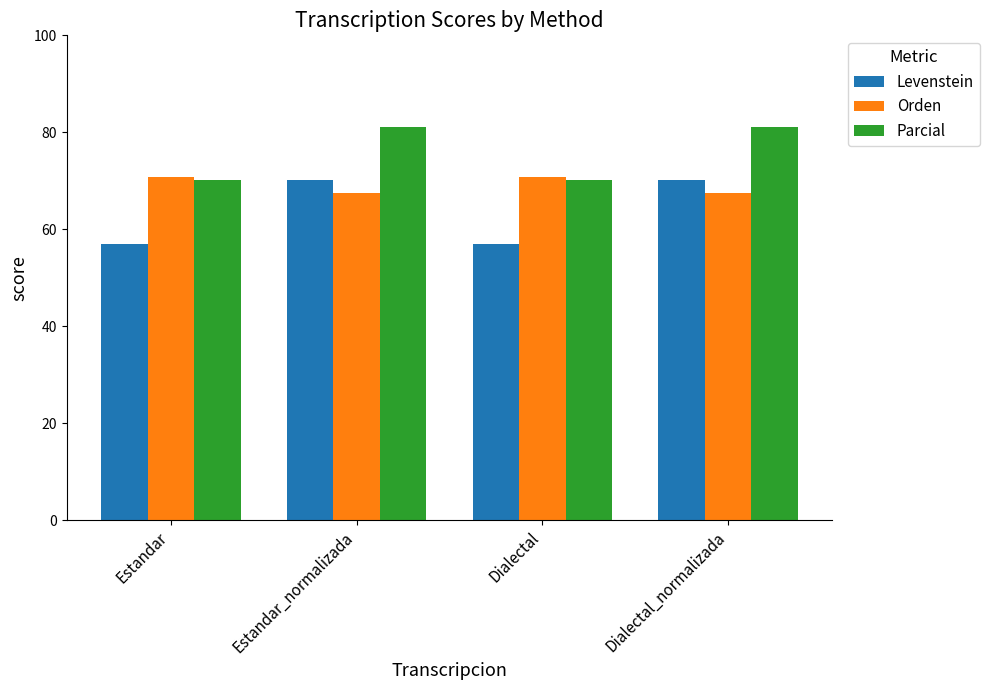

What is the total value across all series at Estandar?

197.9